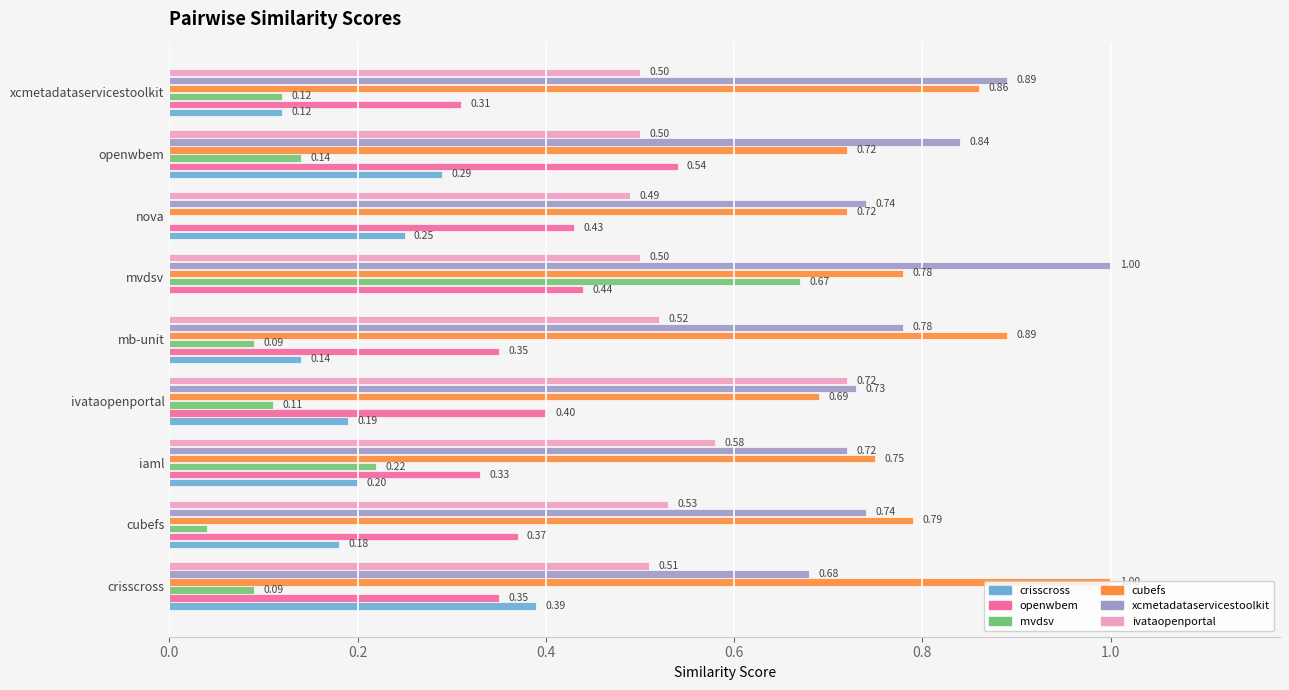

At which category is the sum across all series the highest?

mvdsv